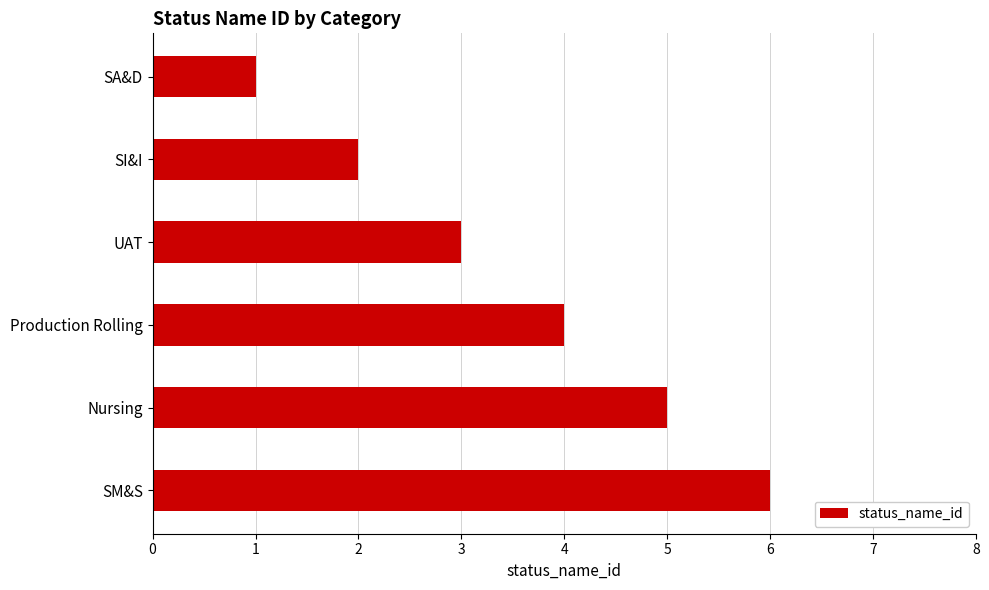

Are the bars horizontal?

Yes